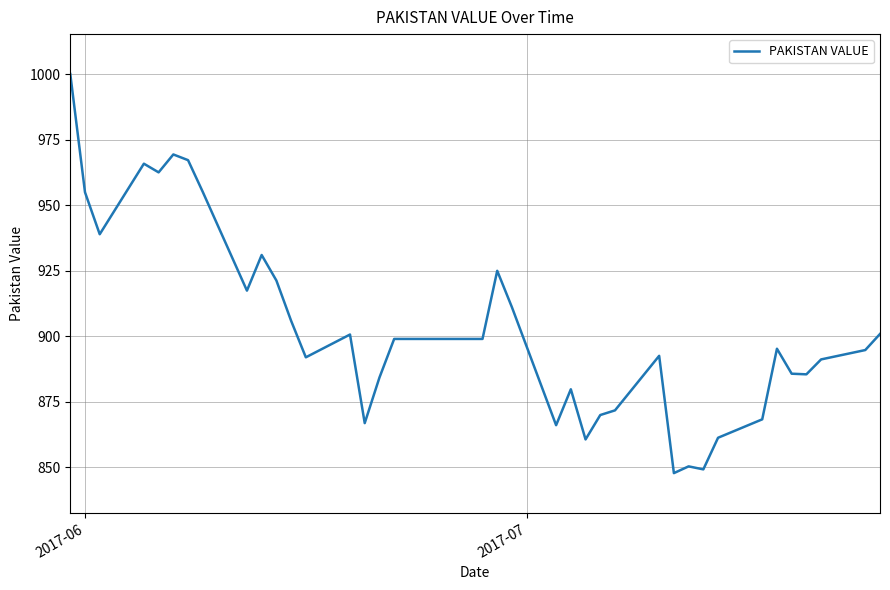

What is the difference between the maximum and minimum values?

152.3